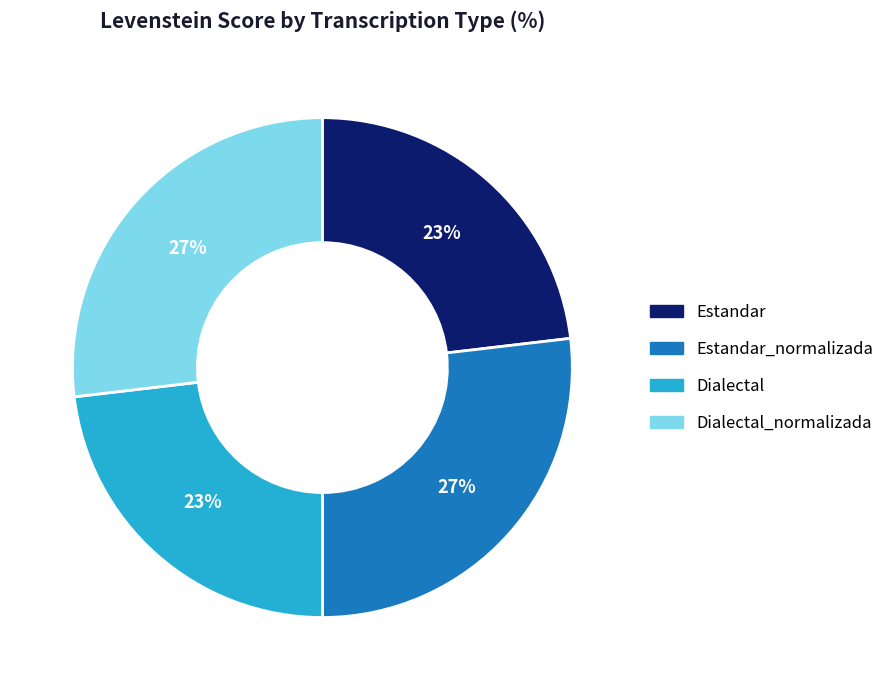

What percentage is the Dialectal slice, to the nearest percent?

23%